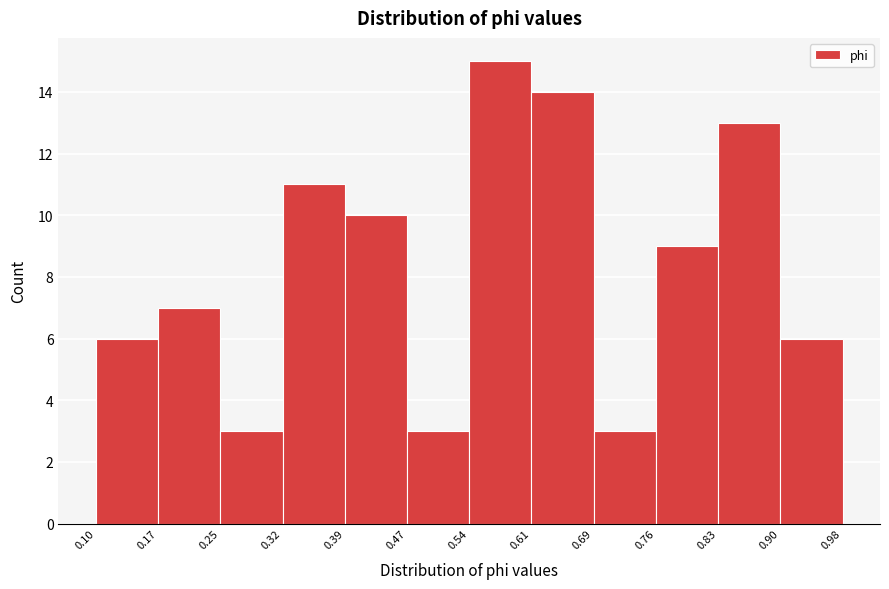

Reading left to right, list every bar in this chart as the range it spans on the x-axis followed by its height. The values are not printed on the chart, so give them approximately, as read against the axis.

0.10 to 0.17: 6
0.17 to 0.25: 7
0.25 to 0.32: 3
0.32 to 0.39: 11
0.39 to 0.47: 10
0.47 to 0.54: 3
0.54 to 0.61: 15
0.61 to 0.69: 14
0.69 to 0.76: 3
0.76 to 0.83: 9
0.83 to 0.90: 13
0.90 to 0.98: 6